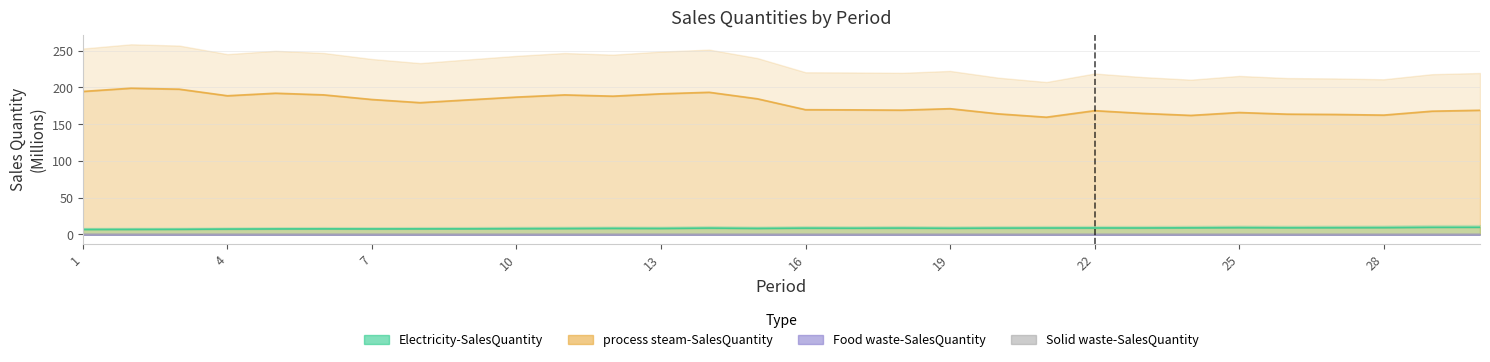

What is the difference between the Electricity-SalesQuantity values at 17 and 15?

0.3